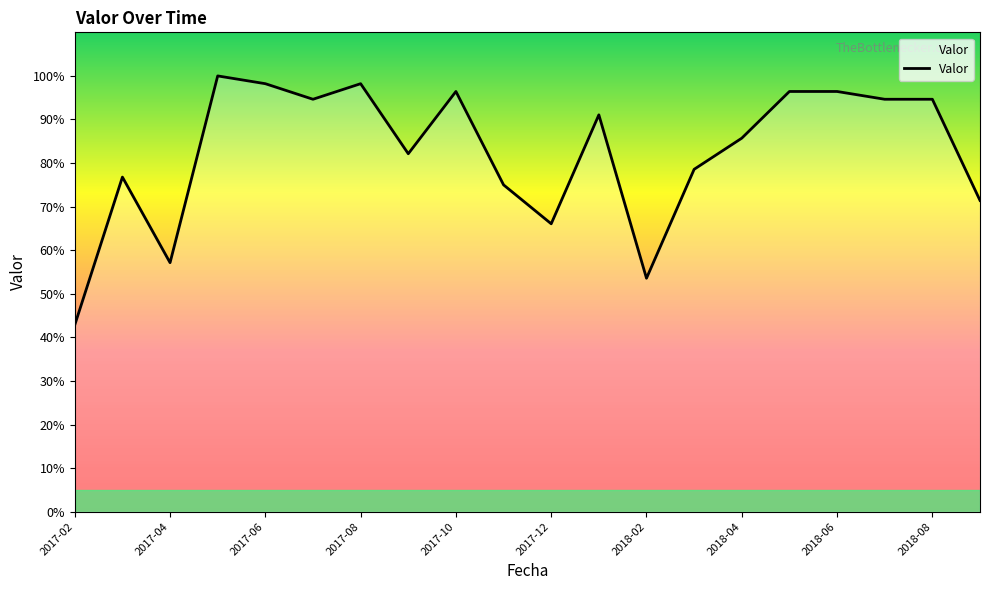

What is the minimum value shown in the chart?

42.9